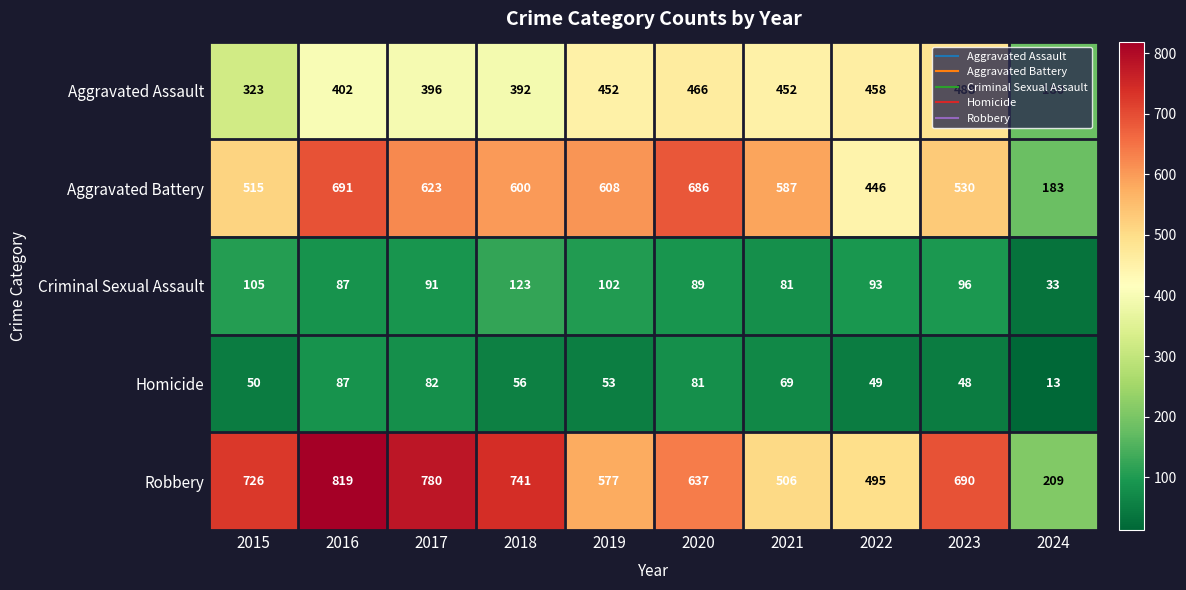

Rank the series by their maximum value, from lowest to highest.

Homicide, Criminal Sexual Assault, Aggravated Assault, Aggravated Battery, Robbery